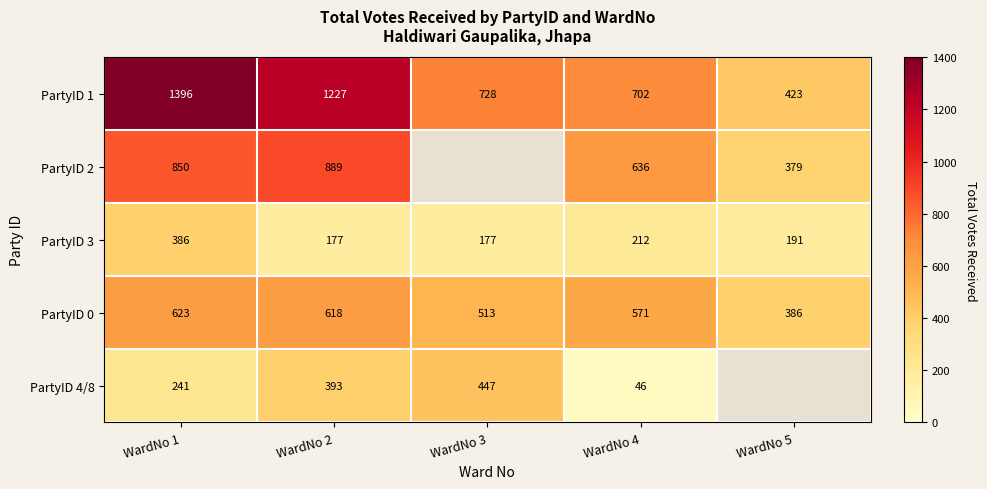

The value of PartyID 3 at WardNo 2 is 315. True or false?

False